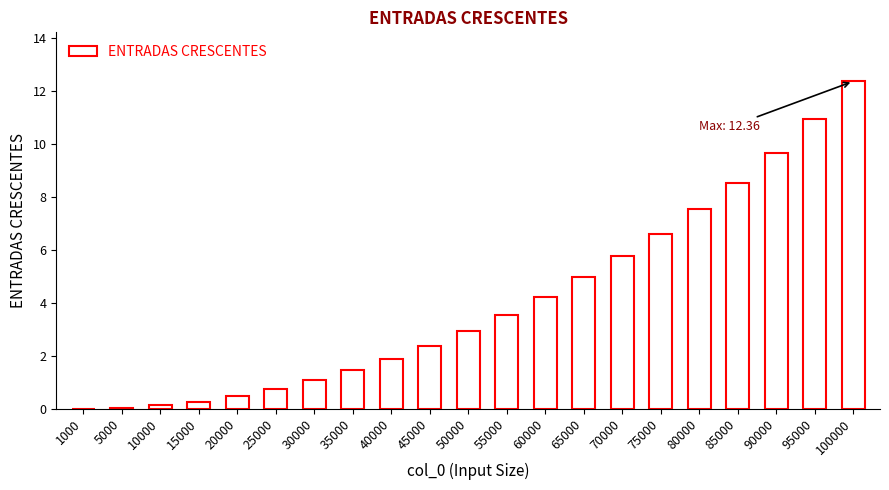

What is the maximum value shown in the chart?

12.4